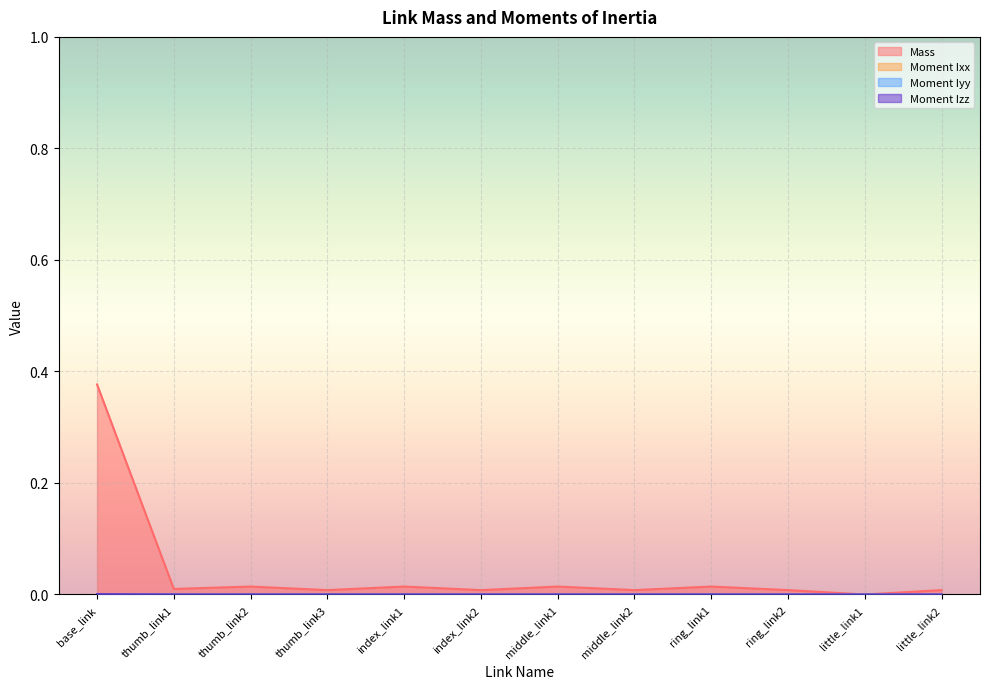

What is the label of the 10th point from the left?

ring_link2